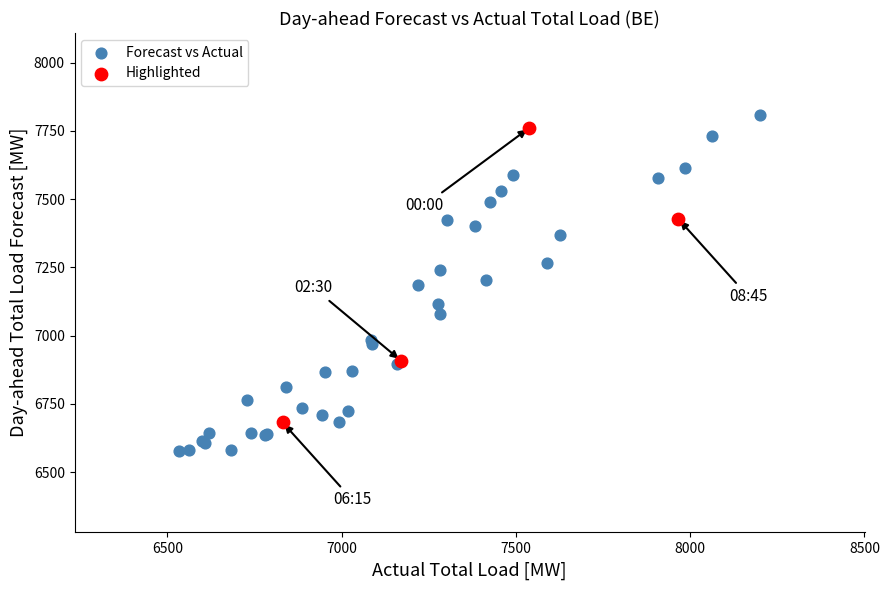

Which series has the largest Y range (max minus min)?

Forecast vs Actual